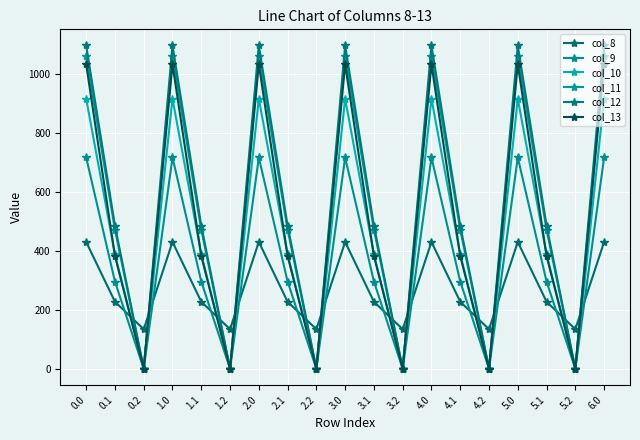

Reading left to right, extract all data points from this chart.

col_8: 0.0=430.3	0.1=227.5	0.2=134.2	1.0=430.3	1.1=227.5	1.2=134.2	2.0=430.3	2.1=227.5	2.2=134.2	3.0=430.3	3.1=227.5	3.2=134.2	4.0=430.3	4.1=227.5	4.2=134.2	5.0=430.3	5.1=227.5	5.2=134.2	6.0=430.3
col_9: 0.0=716.9	0.1=295.9	0.2=0.0	1.0=716.9	1.1=295.9	1.2=0.0	2.0=716.9	2.1=295.9	2.2=0.0	3.0=716.9	3.1=295.9	3.2=0.0	4.0=716.9	4.1=295.9	4.2=0.0	5.0=716.9	5.1=295.9	5.2=0.0	6.0=716.9
col_10: 0.0=916.2	0.1=388.1	0.2=0.0	1.0=916.2	1.1=388.1	1.2=0.0	2.0=916.2	2.1=388.1	2.2=0.0	3.0=916.2	3.1=388.1	3.2=0.0	4.0=916.2	4.1=388.1	4.2=0.0	5.0=916.2	5.1=388.1	5.2=0.0	6.0=916.2
col_11: 0.0=1060.3	0.1=471.7	0.2=0.0	1.0=1060.3	1.1=471.7	1.2=0.0	2.0=1060.3	2.1=471.7	2.2=0.0	3.0=1060.3	3.1=471.7	3.2=0.0	4.0=1060.3	4.1=471.7	4.2=0.0	5.0=1060.3	5.1=471.7	5.2=0.0	6.0=1060.3
col_12: 0.0=1096.7	0.1=485.4	0.2=0.0	1.0=1096.7	1.1=485.4	1.2=0.0	2.0=1096.7	2.1=485.4	2.2=0.0	3.0=1096.7	3.1=485.4	3.2=0.0	4.0=1096.7	4.1=485.4	4.2=0.0	5.0=1096.7	5.1=485.4	5.2=0.0	6.0=1096.7
col_13: 0.0=1032.9	0.1=382.7	0.2=0.0	1.0=1032.9	1.1=382.7	1.2=0.0	2.0=1032.9	2.1=382.7	2.2=0.0	3.0=1032.9	3.1=382.7	3.2=0.0	4.0=1032.9	4.1=382.7	4.2=0.0	5.0=1032.9	5.1=382.7	5.2=0.0	6.0=1032.9